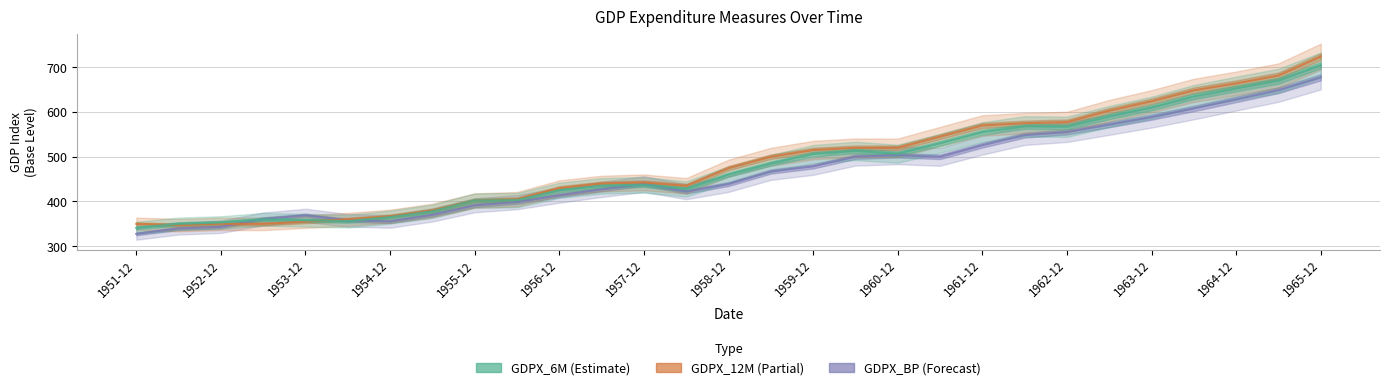

List the series in order of their overall mean, lowest first.

GDPX_BP, GDPX_6M, GDPX_12M